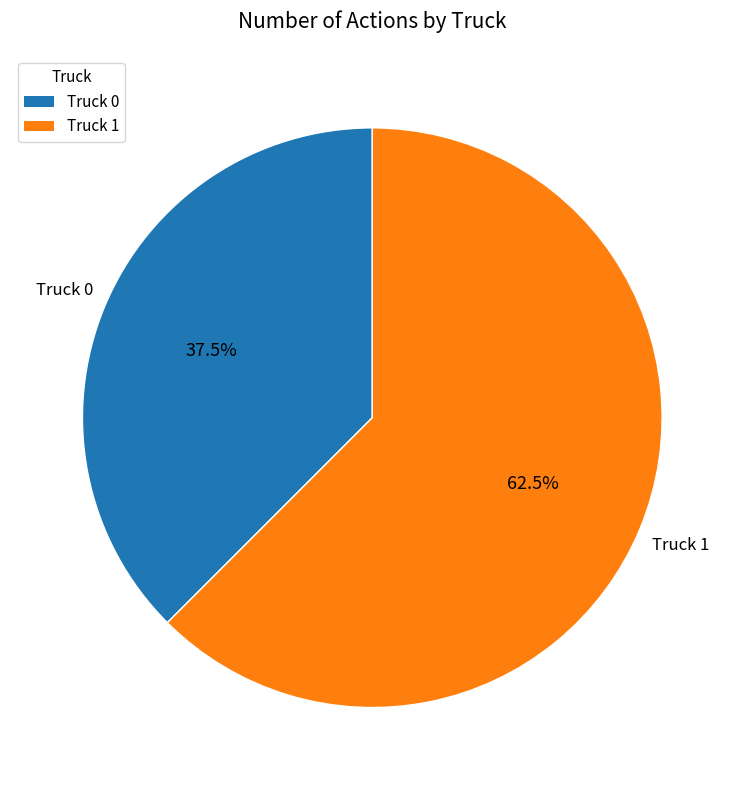

Approximately how many times larger is the value at Truck 1 compared to Truck 0?

1.7